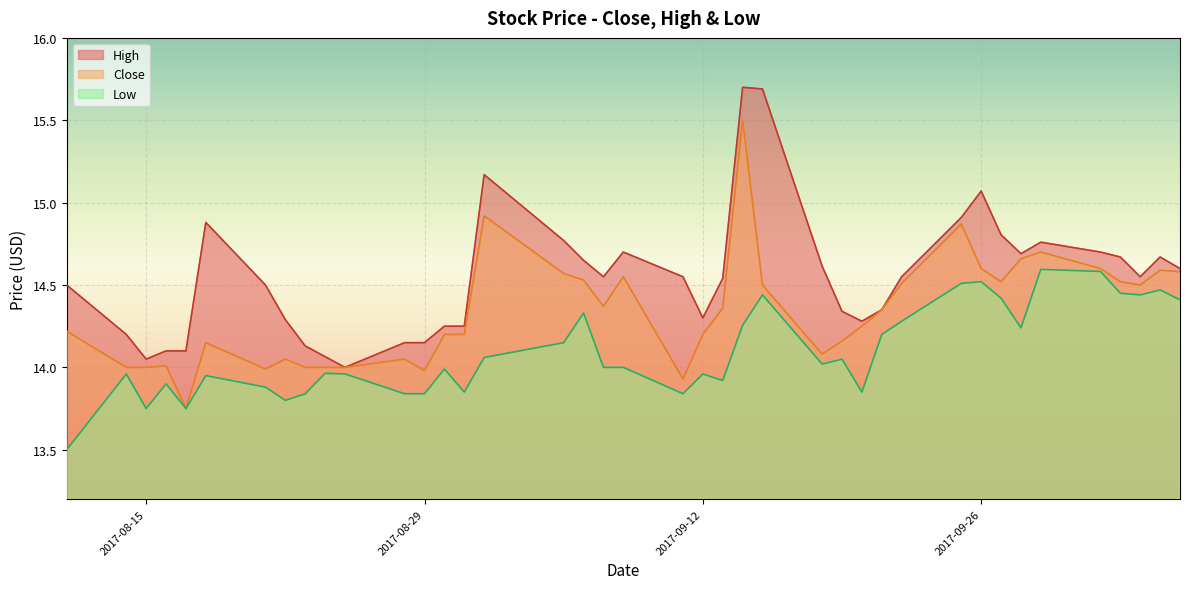

What is the sum of the values at 2017-09-07 and 2017-08-30?

28.6